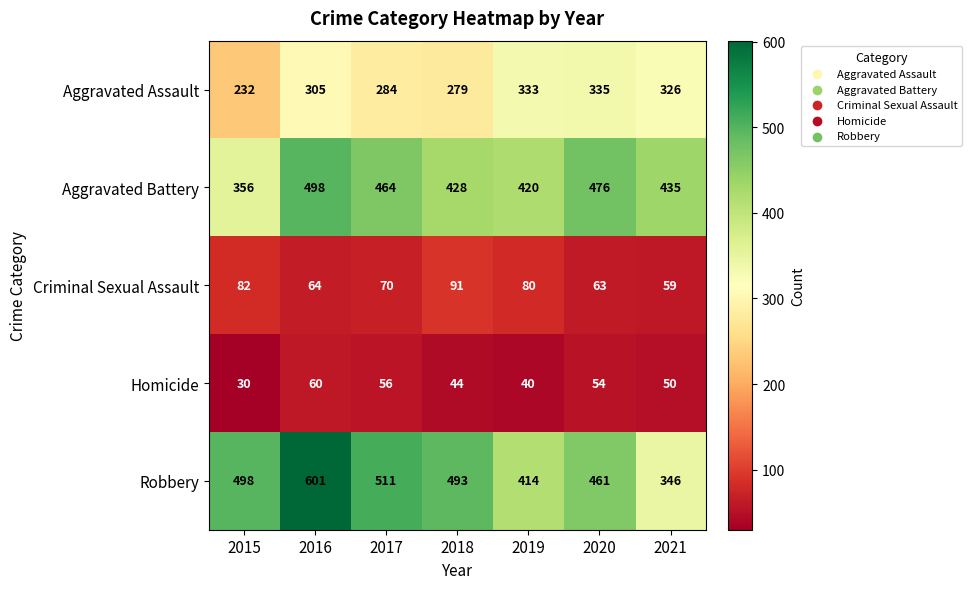

At which label is Criminal Sexual Assault closest to 75?

2017